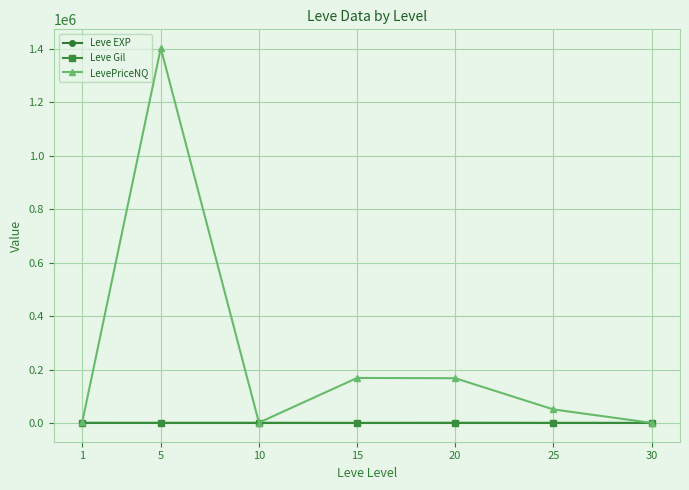

Which series has the widest spread of values?

LevePriceNQ